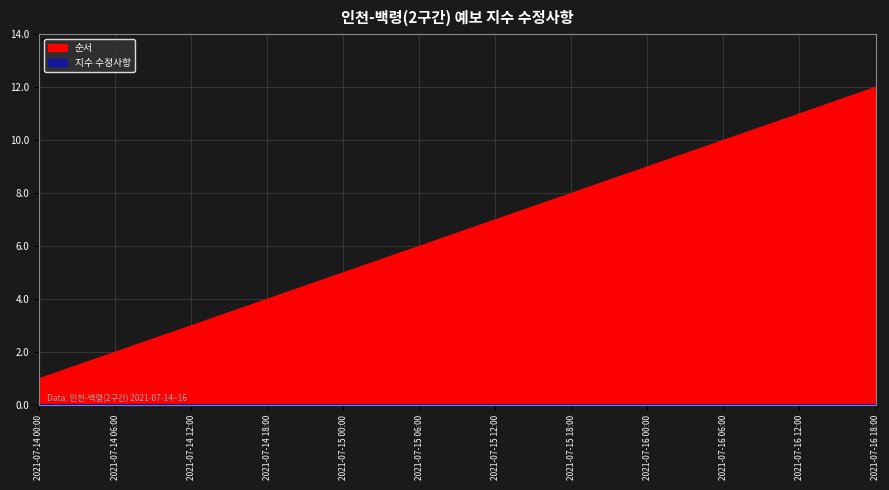

What is the change in value from 2021-07-14 18:00 to 2021-07-16 00:00?

+5